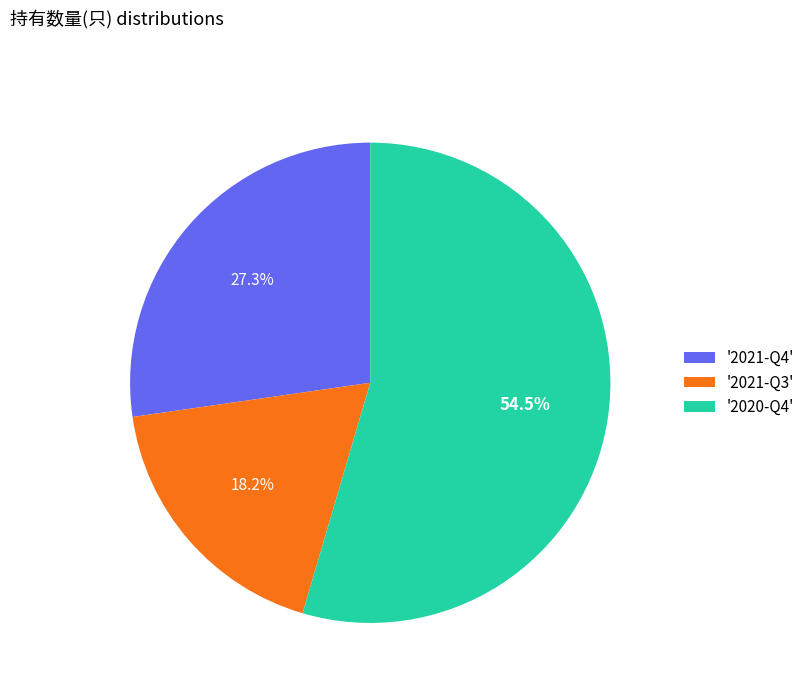

What is the smallest slice in the pie chart?

'2021-Q3'